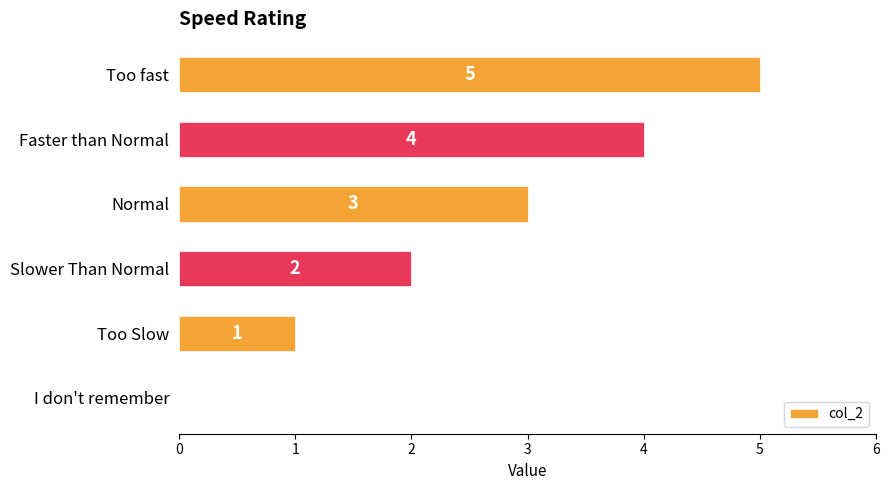

How many positive values are there?

5